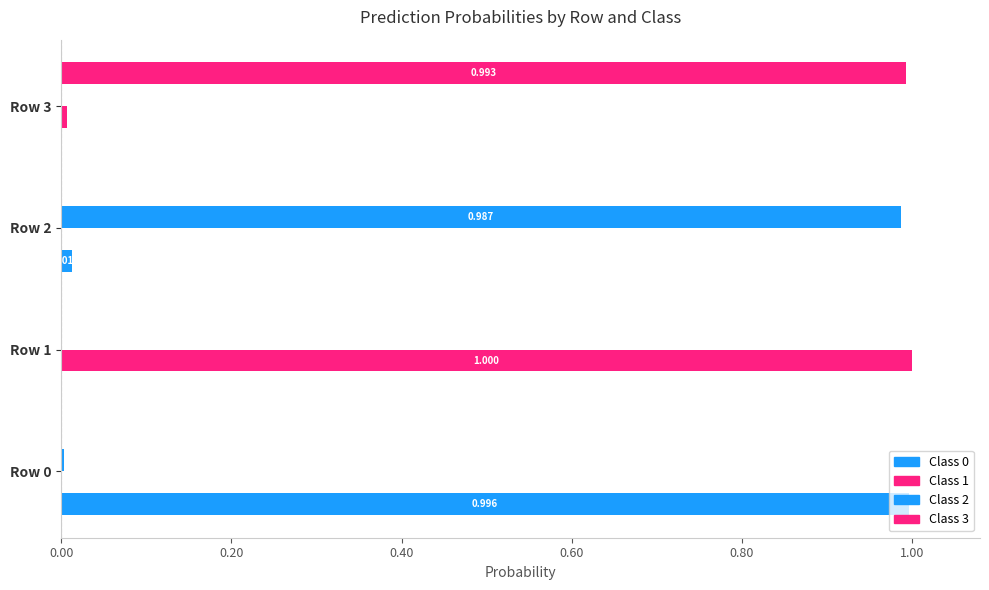

How many distinct data groups are displayed?

4